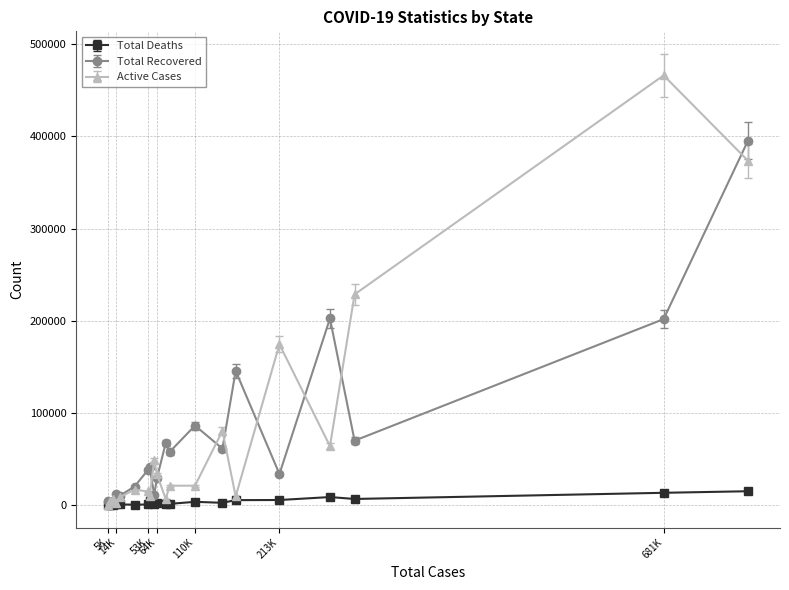

Which series has the widest spread of values?

Active Cases